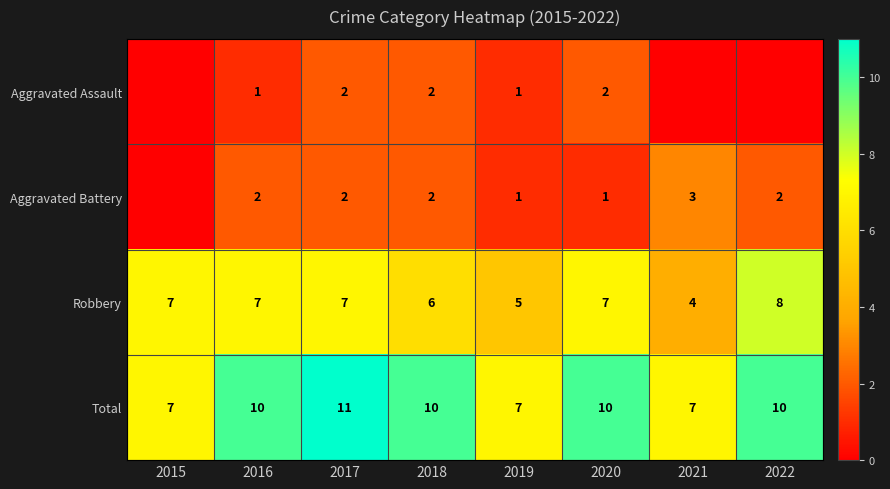

Is the value of Robbery at 2016 greater than the value of Aggravated Battery at 2017?

Yes